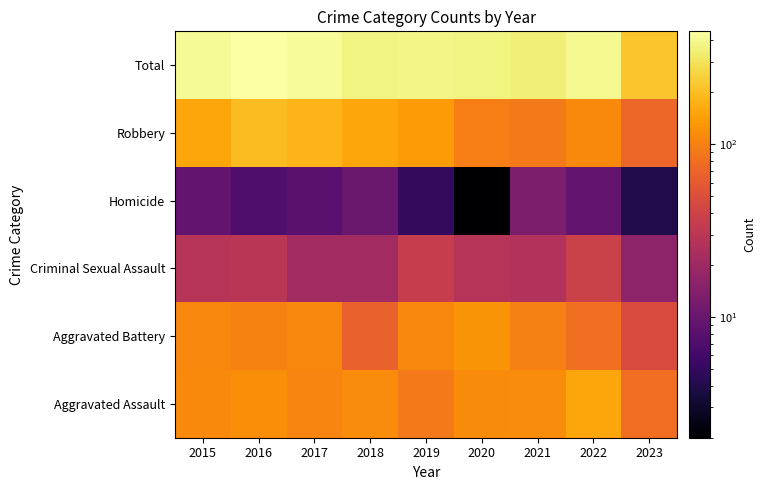

Which label corresponds to the largest value in the chart?

2016